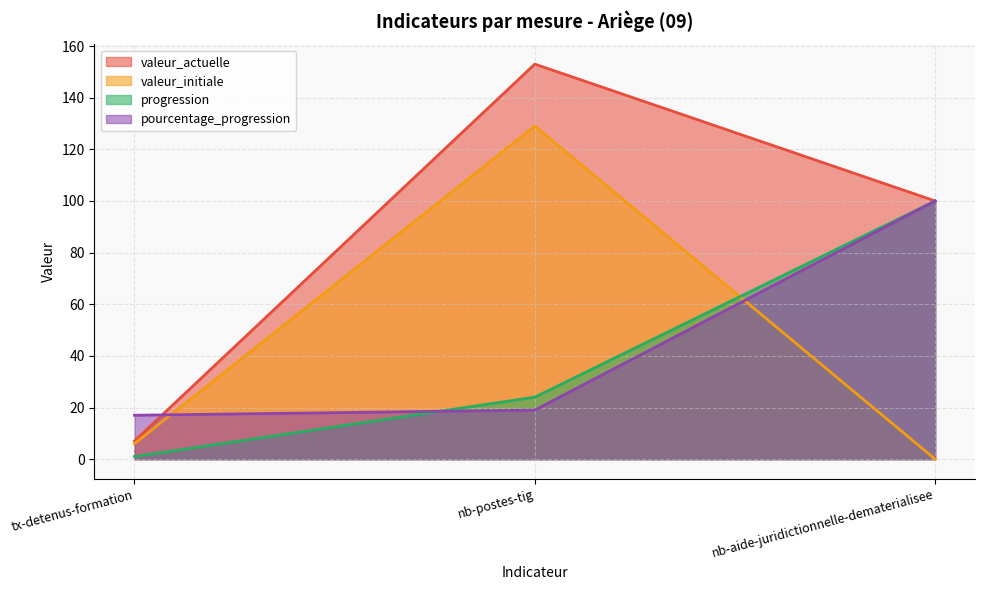

What value does the pourcentage_progression series have at nb-postes-tig, to the nearest 5?

20